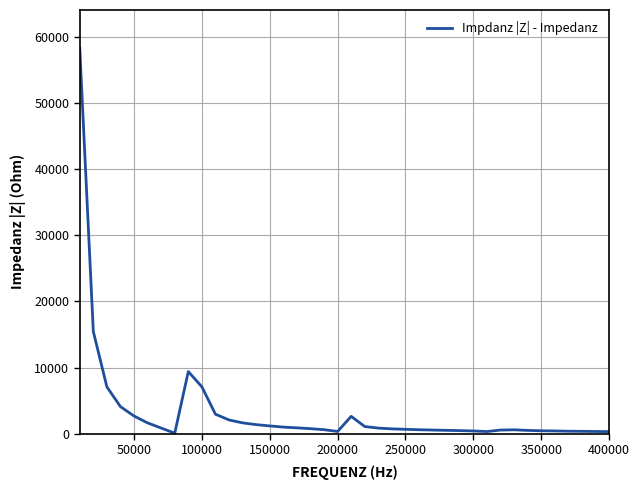

What is the difference between the maximum and minimum values?

58199.8